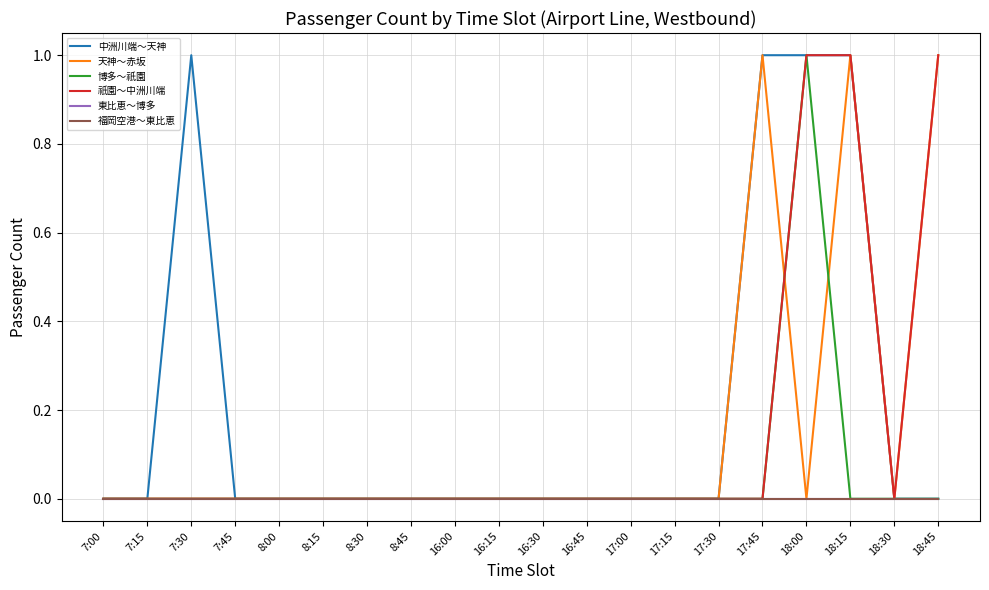

Is this an area chart (filled region under the line)?

No